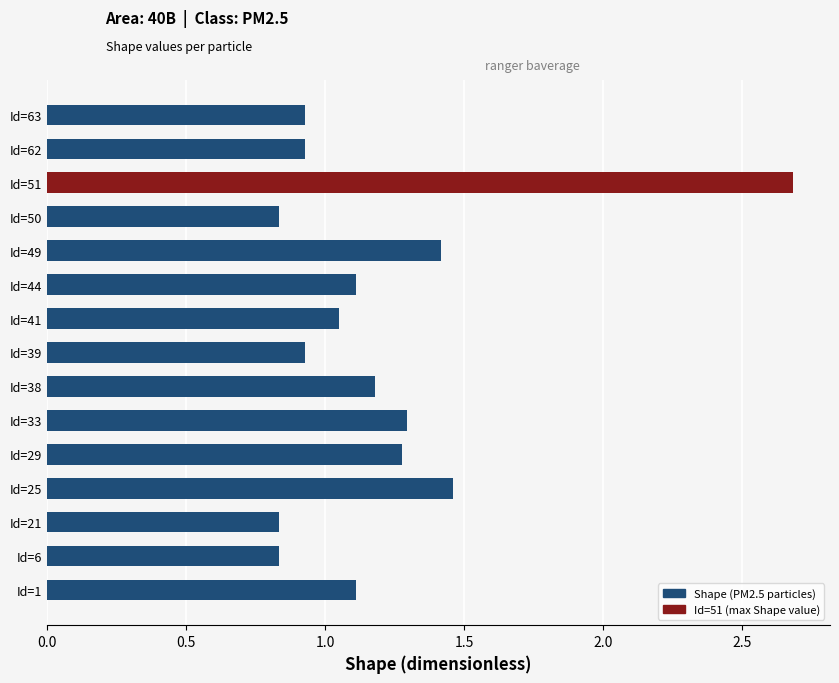

What is the difference between the second highest and second lowest values?

0.6